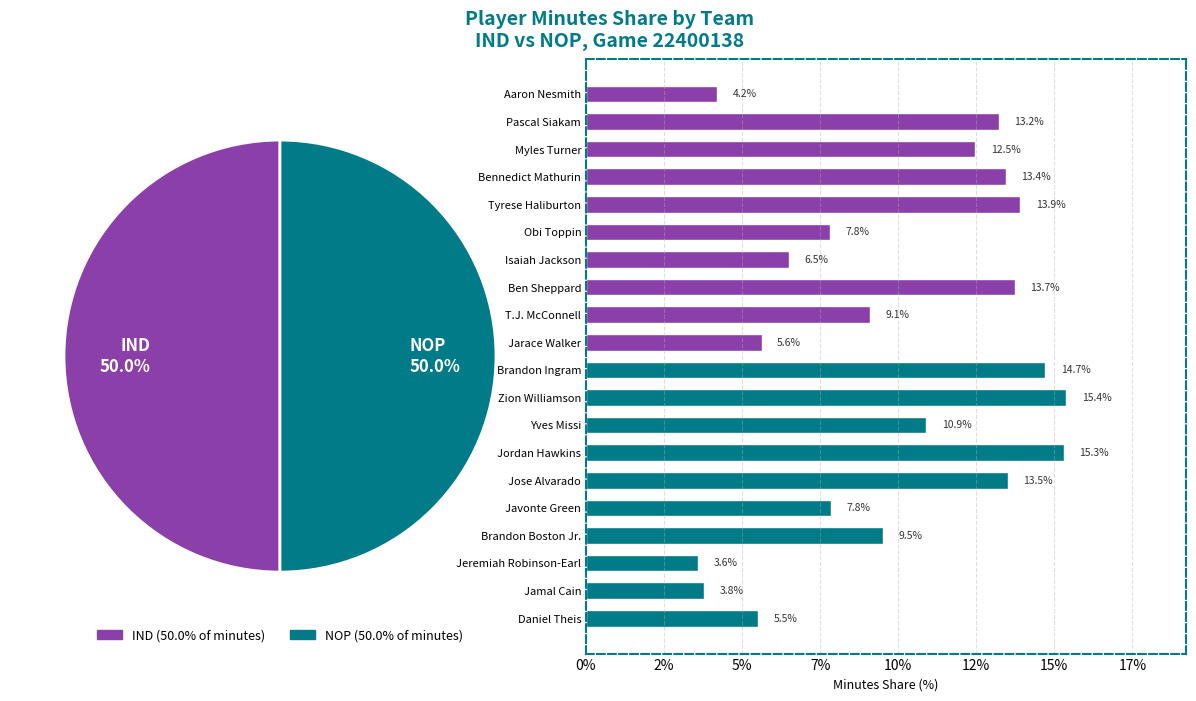

What is the ratio of the value at Bennedict Mathurin to the value at Javonte Green?

1.7